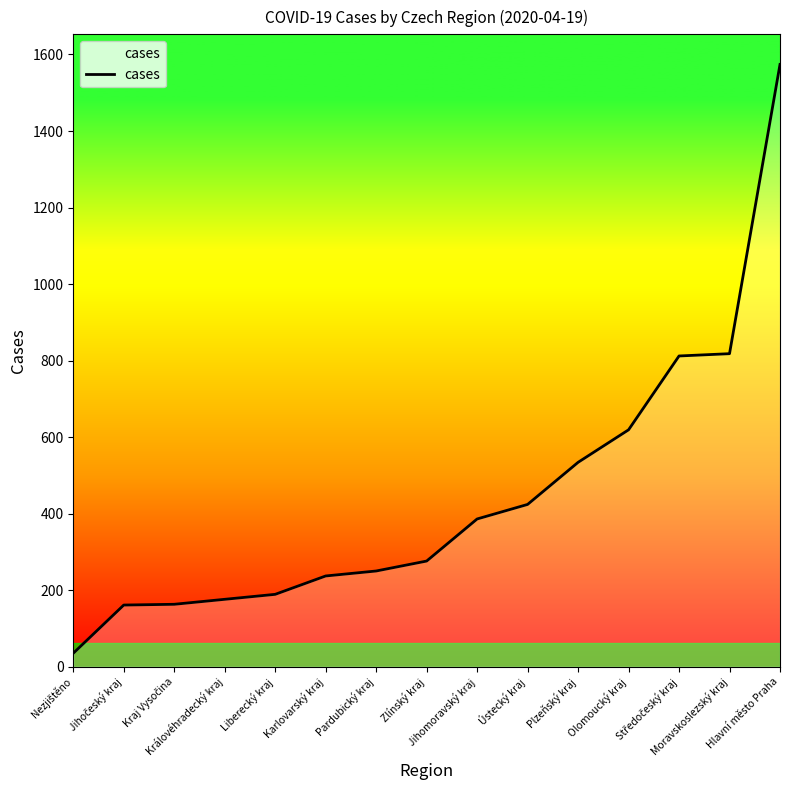

What is the difference between the maximum and minimum values?

1539